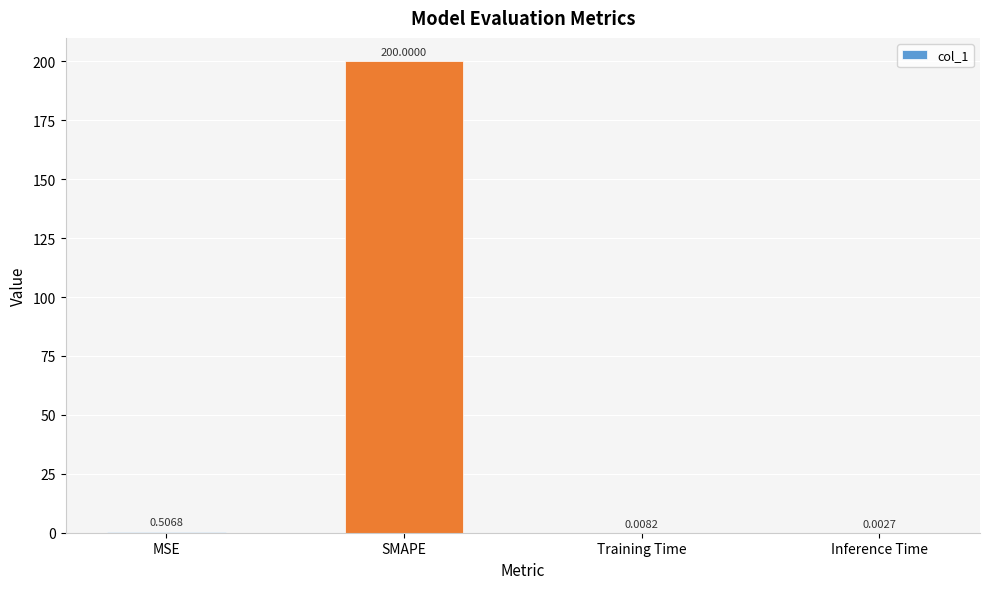

Where is the data nearest to the value 100?

MSE